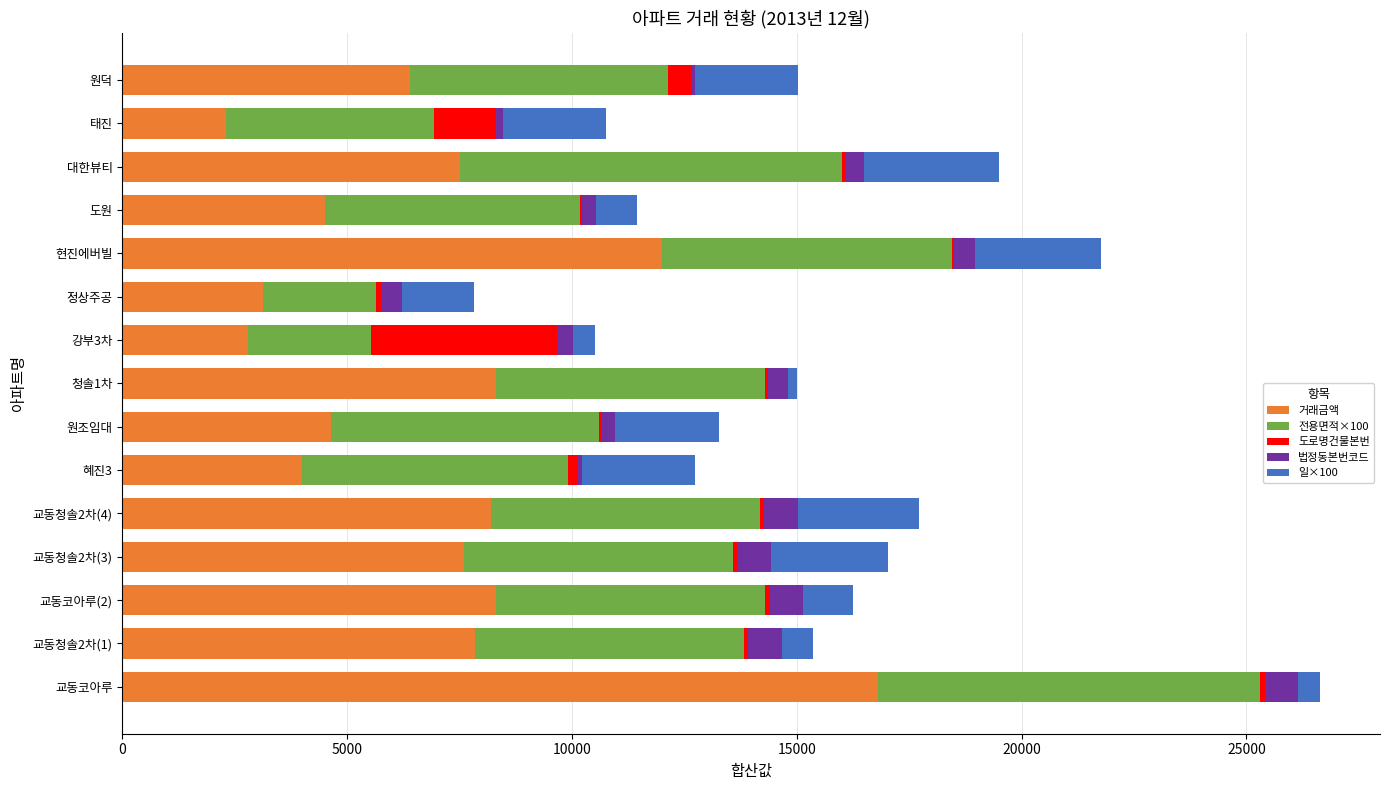

At which category is the sum across all series the highest?

교동코아루